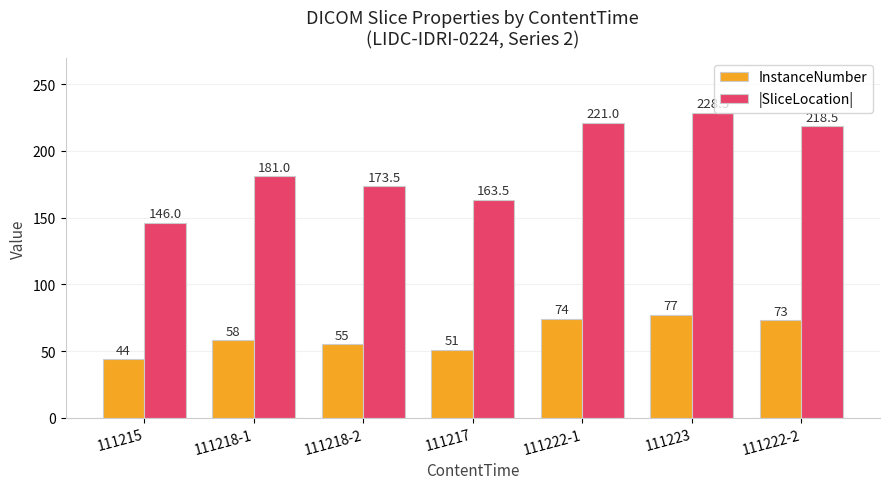

The value of |SliceLocation| at 111218-1 is 181.0. True or false?

True